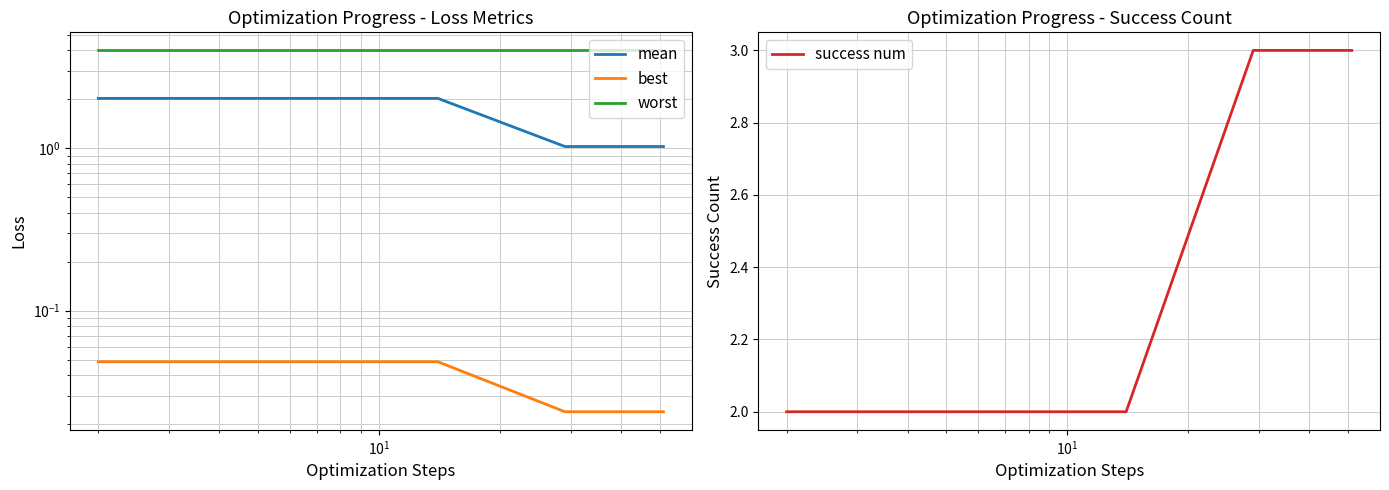

True or false: mean and success num intersect in this chart.

True